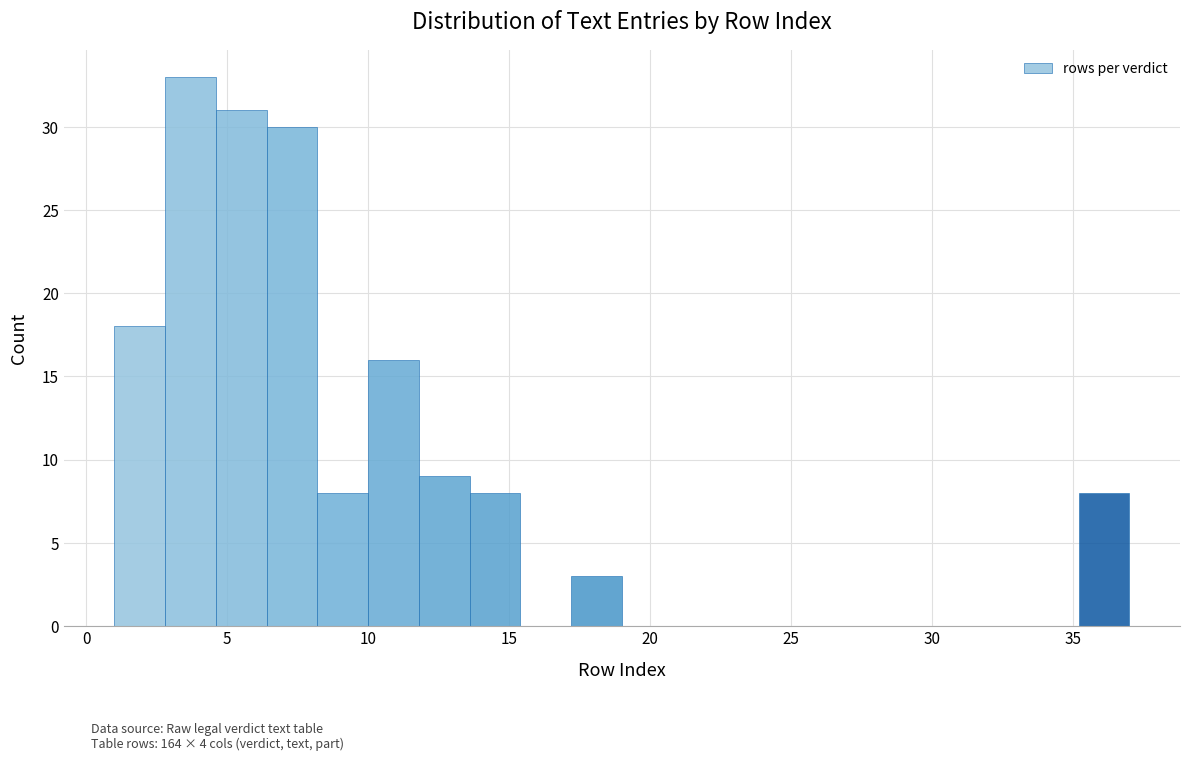

Around what value on the x-axis is the tallest bar? Give the approximate position of its centre, as read against the axis.

3.5